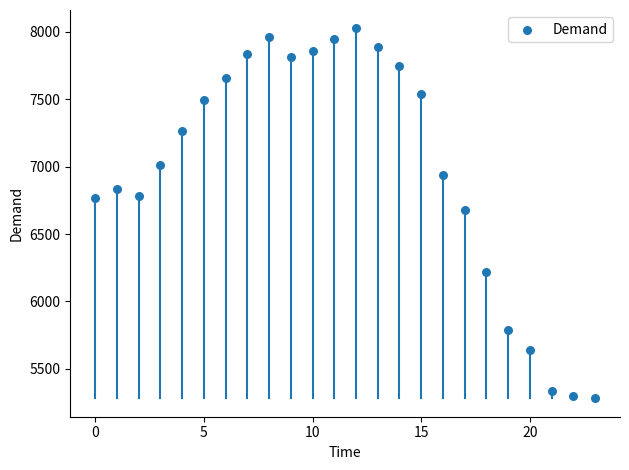

What is the range of Y values (max minus min)?

2740